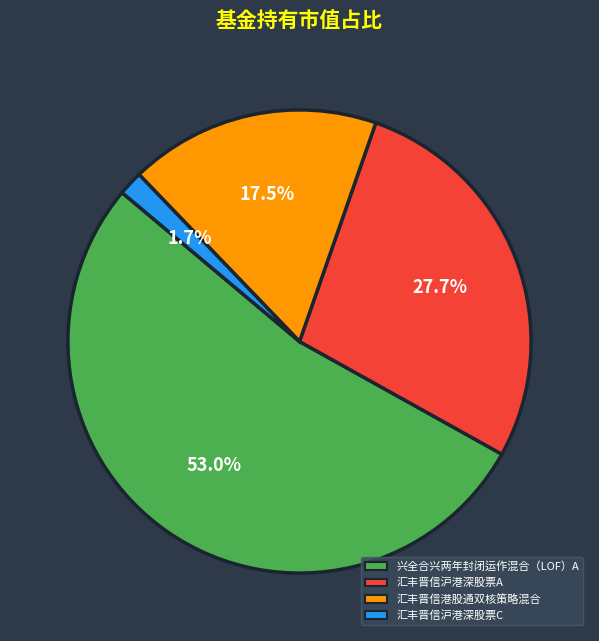

Is there a majority slice in this chart?

Yes